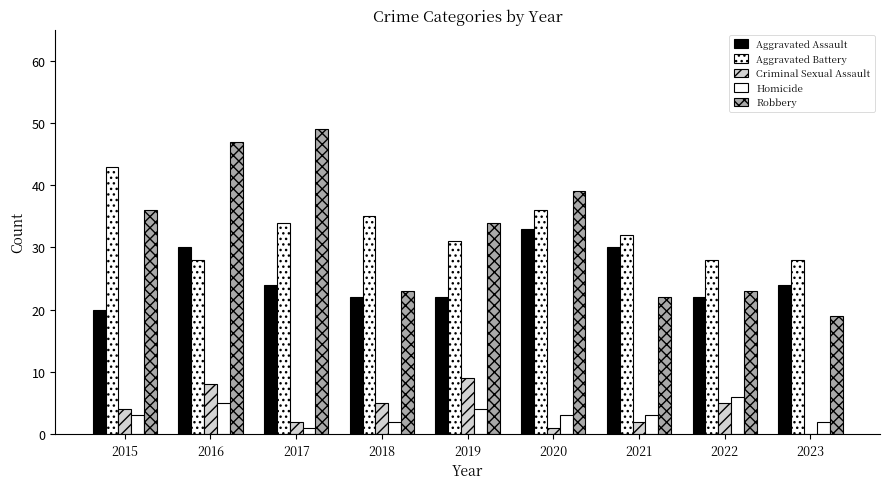

Reading left to right, transcribe all the data shown in this chart.

Aggravated Assault: 20	30	24	22	22	33	30	22	24
Aggravated Battery: 43	28	34	35	31	36	32	28	28
Criminal Sexual Assault: 4	8	2	5	9	1	2	5	0
Homicide: 3	5	1	2	4	3	3	6	2
Robbery: 36	47	49	23	34	39	22	23	19